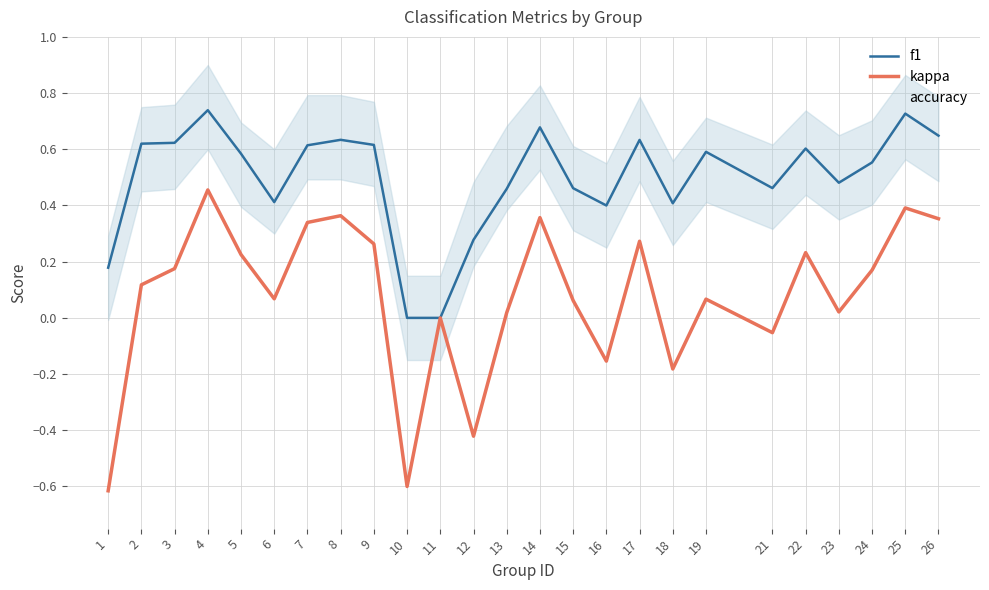

How many distinct data groups are displayed?

3